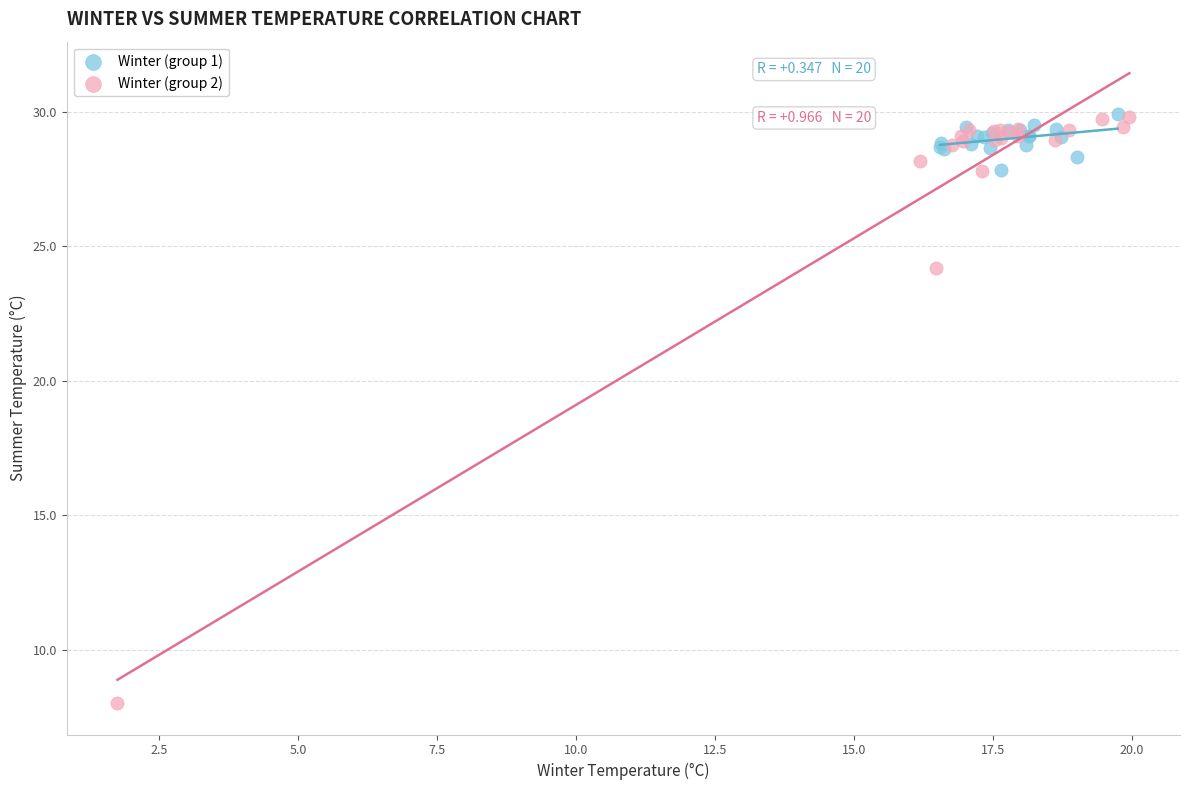

Which series has the widest spread of Y values?

Winter (group 2)